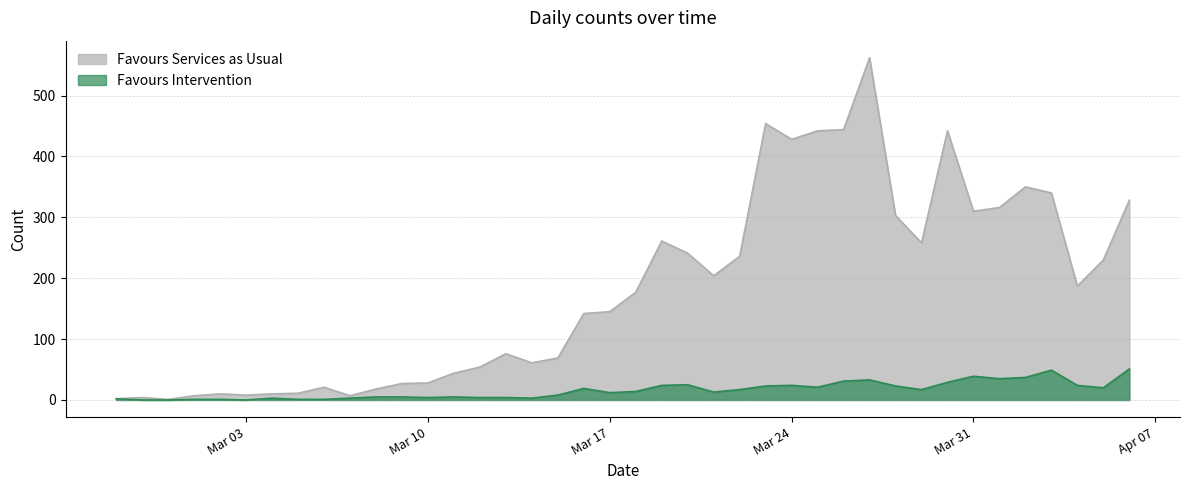

Which series has the widest spread of values?

Favours Services as Usual